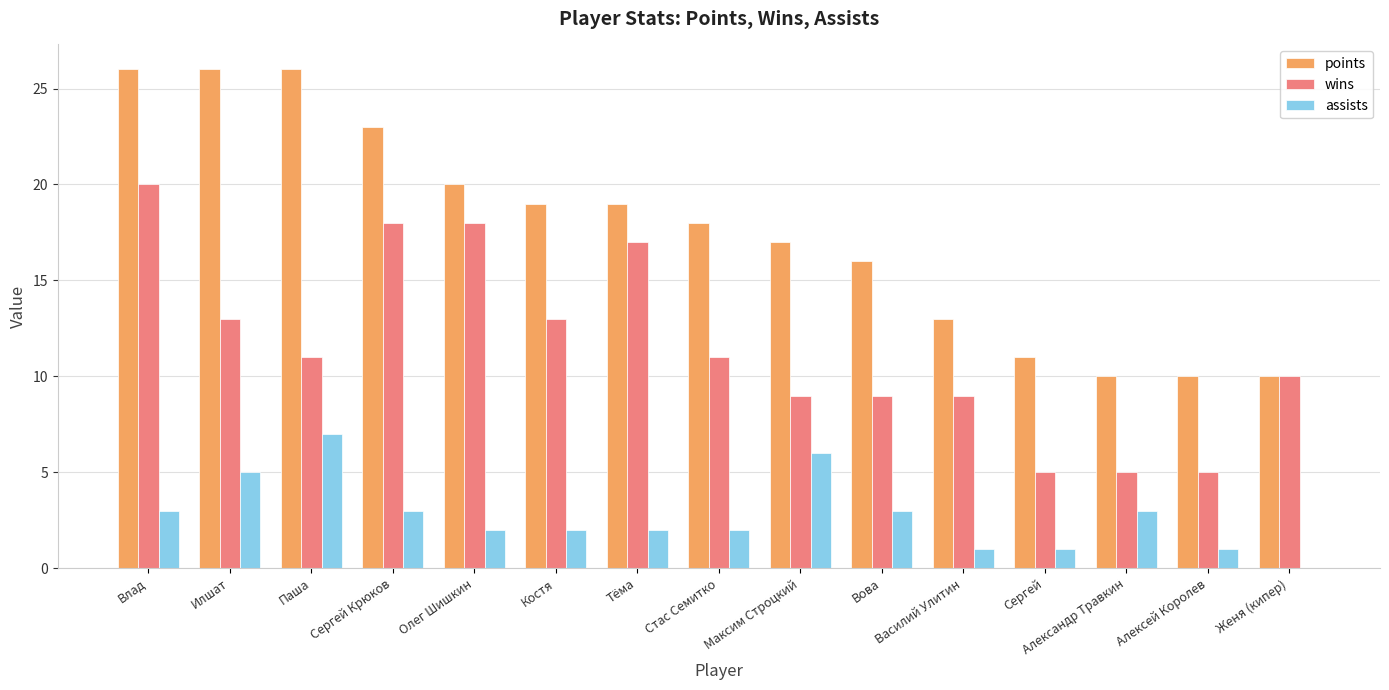

What are all the series names shown in the legend?

points, wins, assists